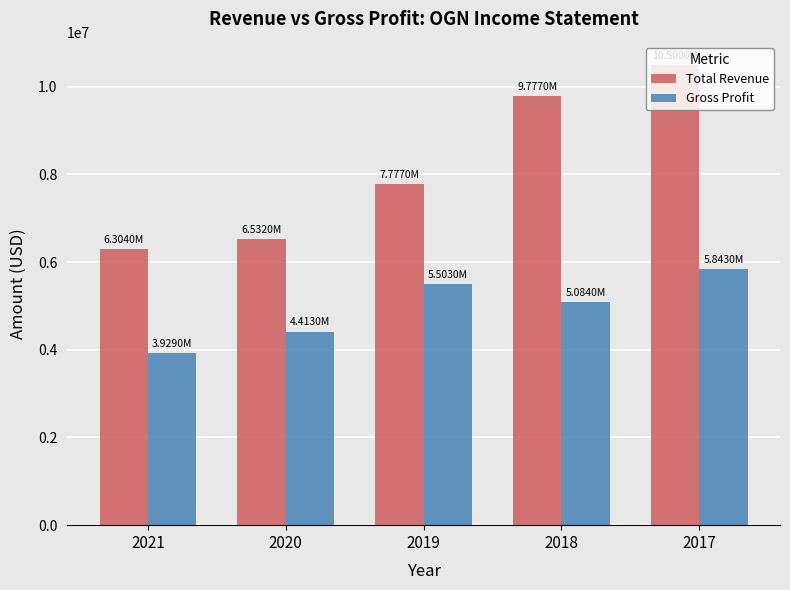

What is the difference between the Gross Profit values at 2019 and 2017?

340000